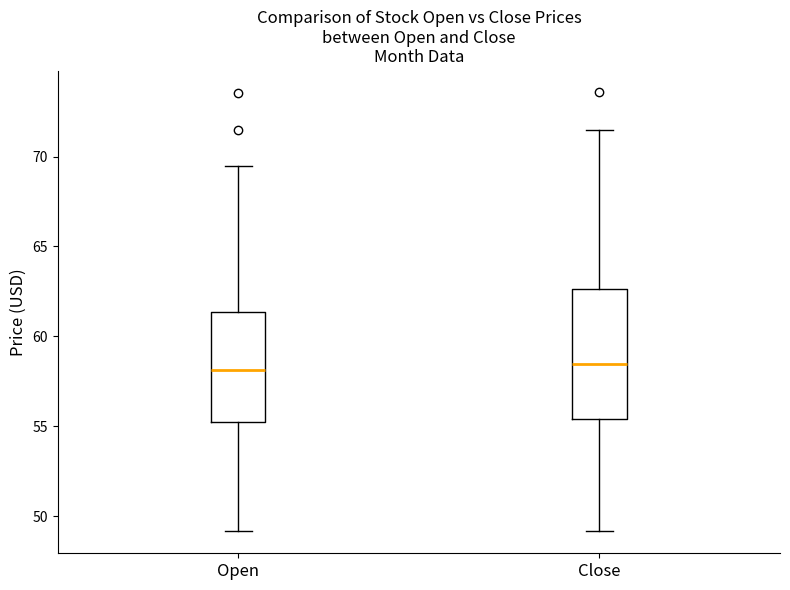

Where does the upper whisker of the box for Close end on the y-axis? The values are not printed on the chart, so give them approximately, as read against the axis.

71.5